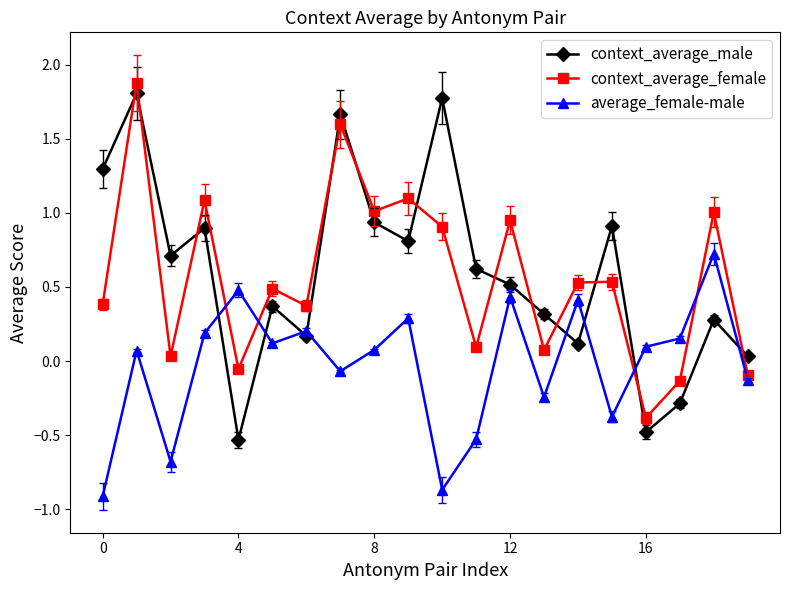

True or false: average_female-male has more than 0 points higher than both neighbors.

True